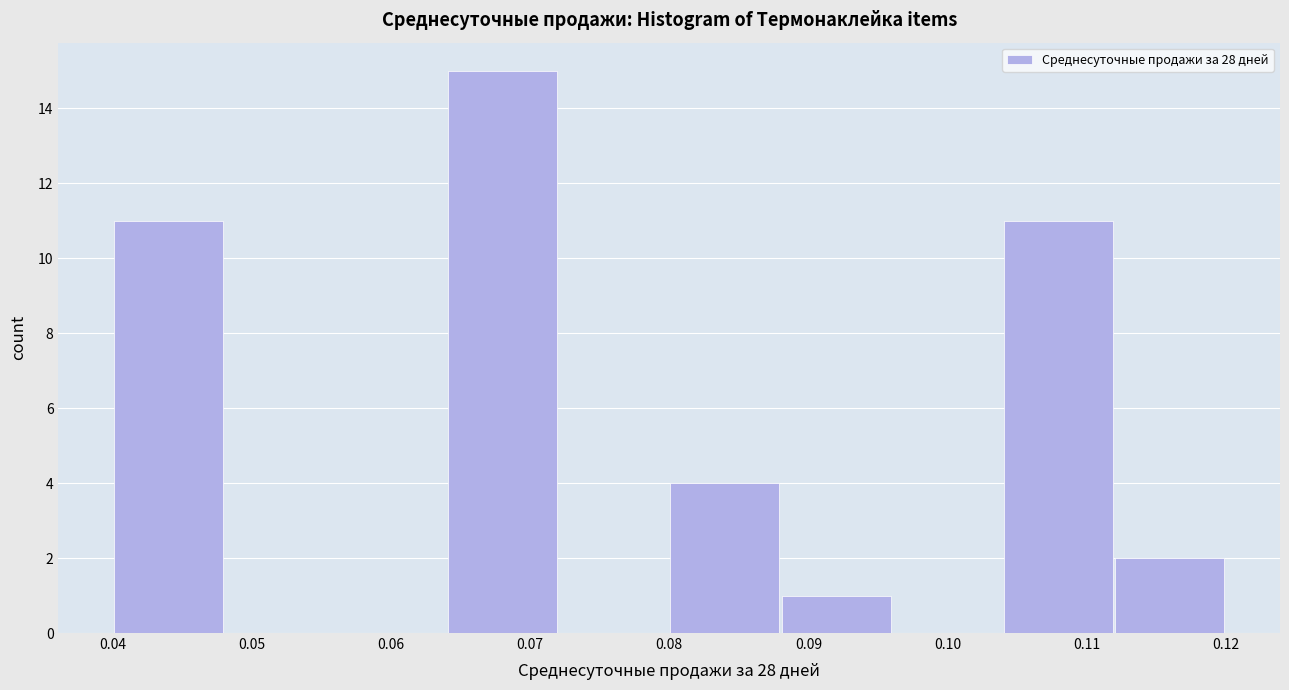

Over which range of the x-axis is the bar tallest?

0.064 to 0.072